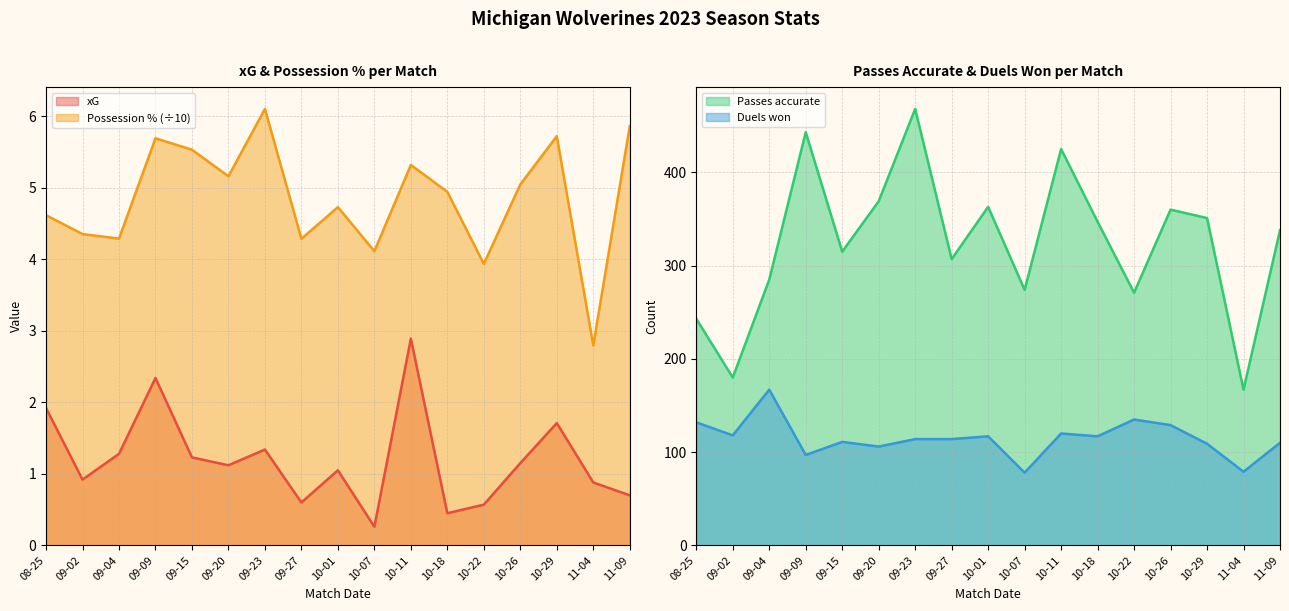

What is the difference between the Passes accurate values at 10-22 and 09-09?

172